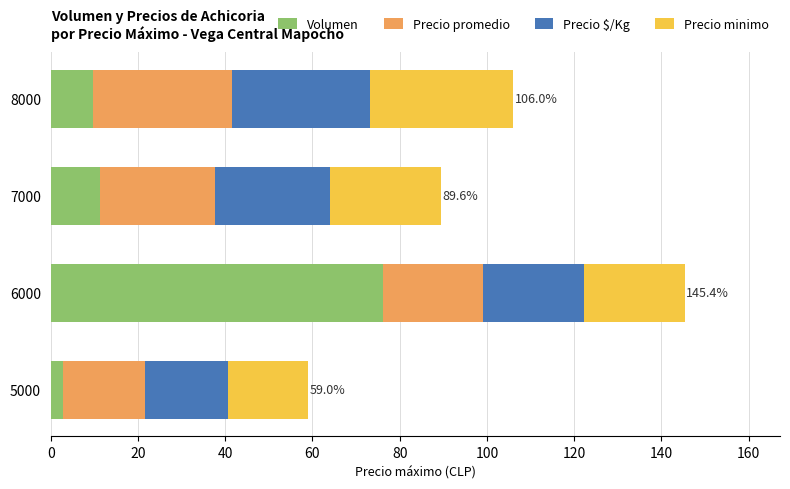

At which category is the sum across all series the highest?

6000